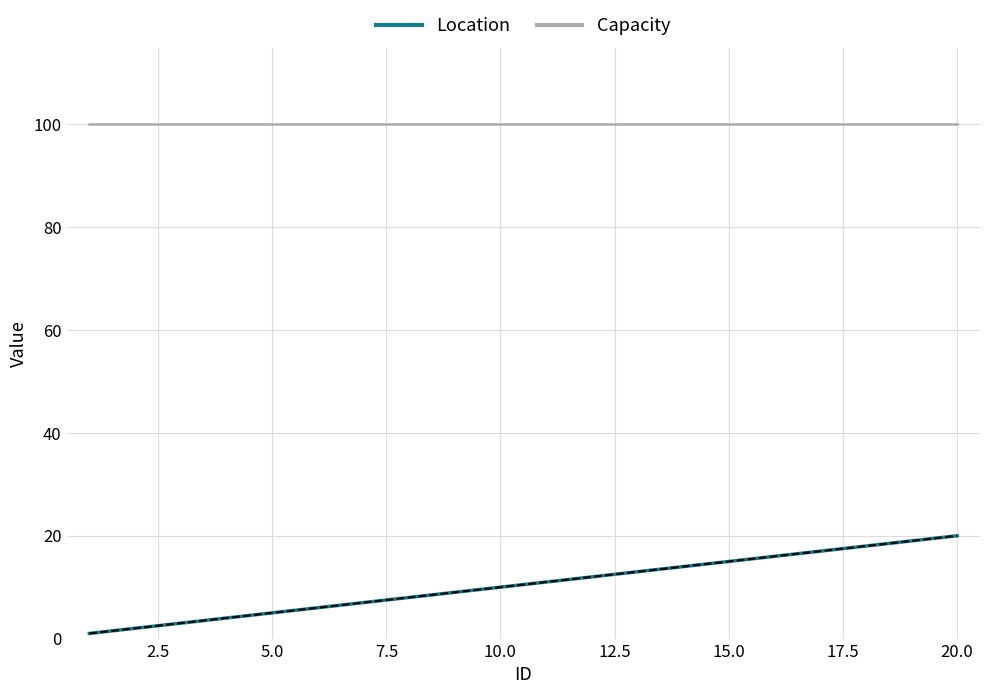

List the series in order of their peak value, lowest first.

Location, Capacity